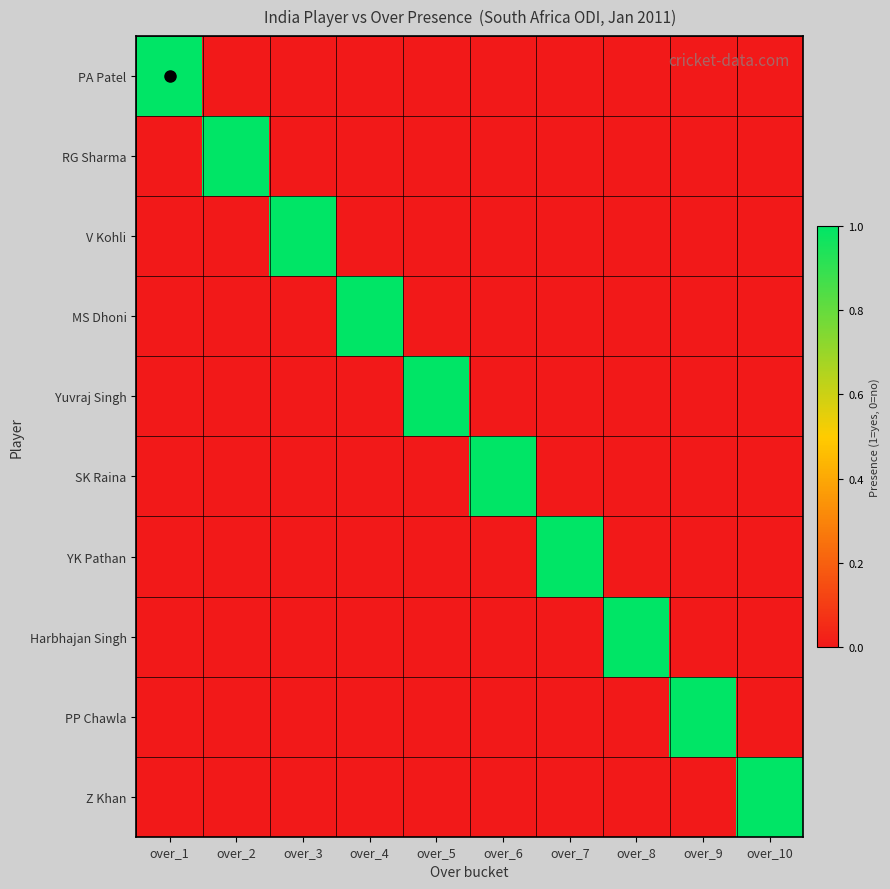

Between over_5 and over_7, which series saw the biggest shift?

Yuvraj Singh